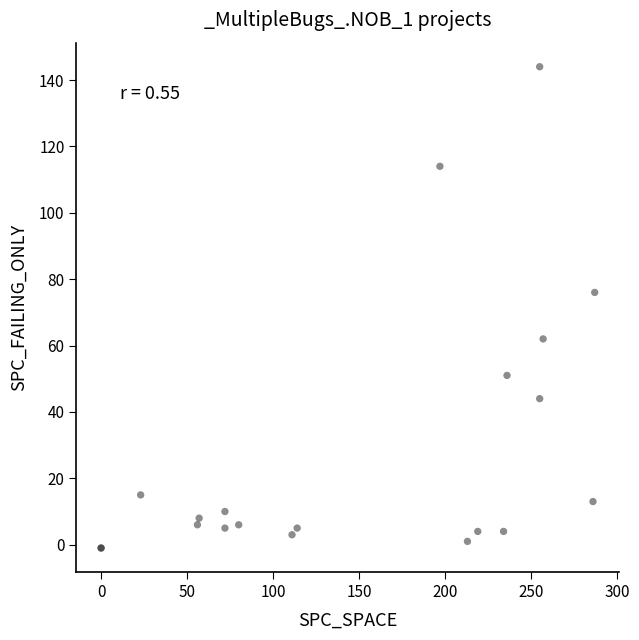

What Y value in the scatter plot is closest to 71?

76